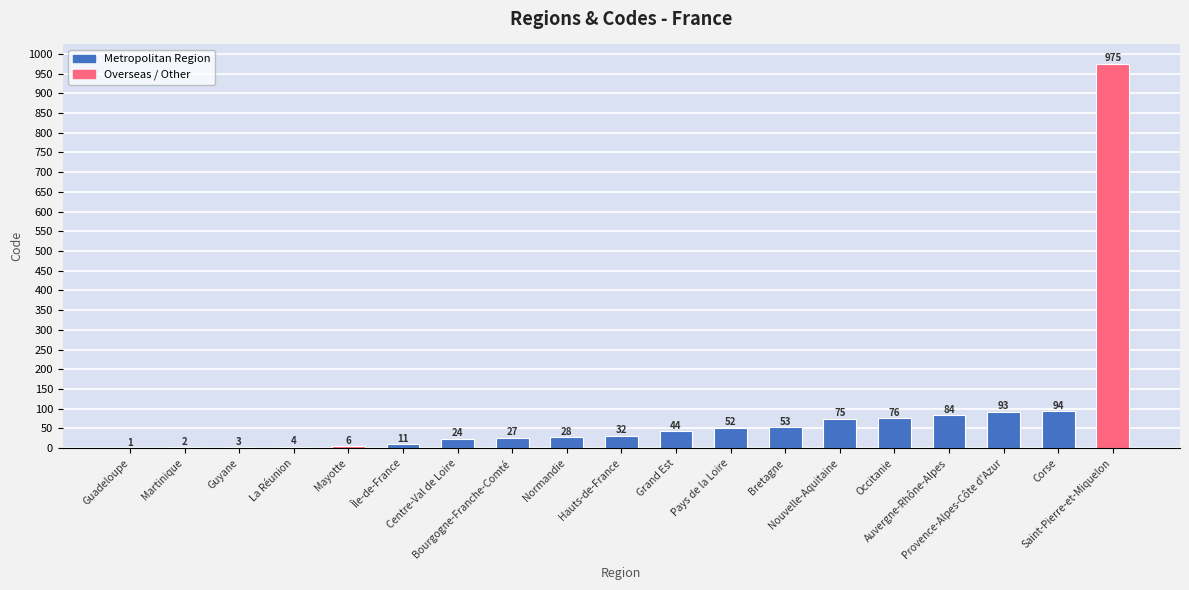

What is the greatest value displayed?

975